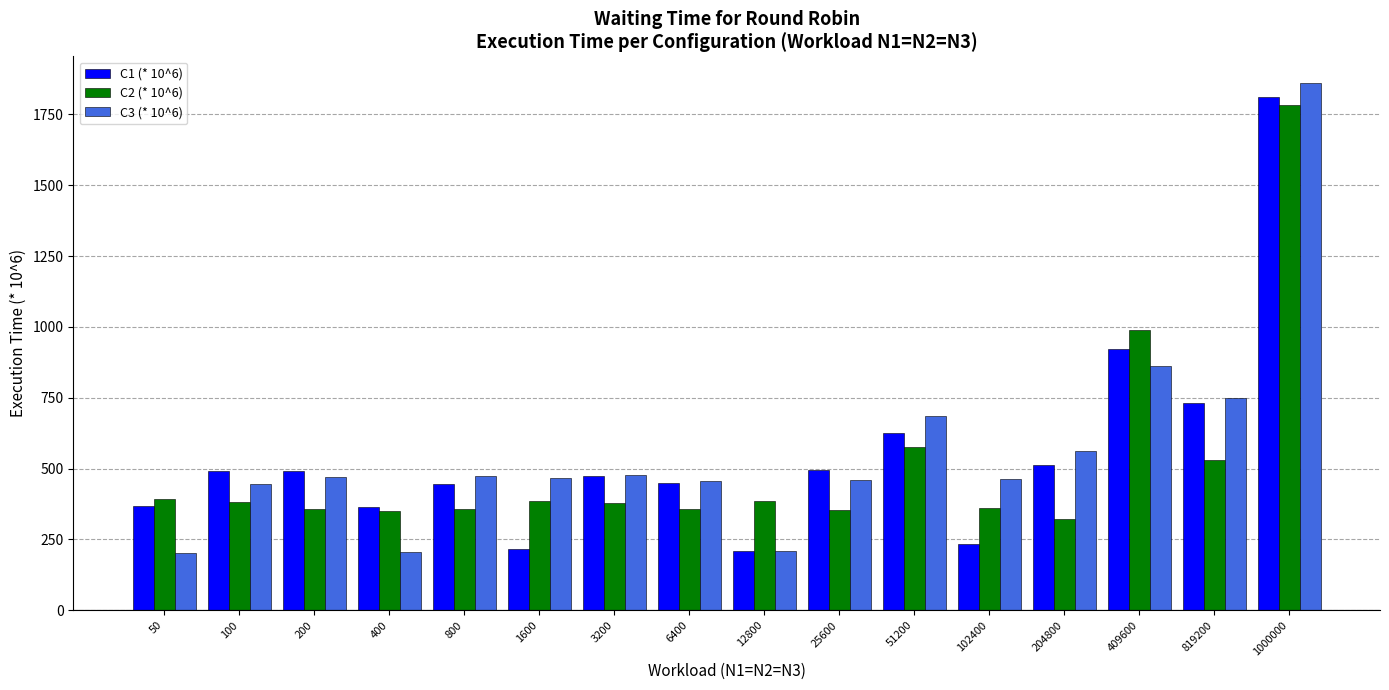

Is it true that C1 (* 10^6) equals 367 at 50?

True